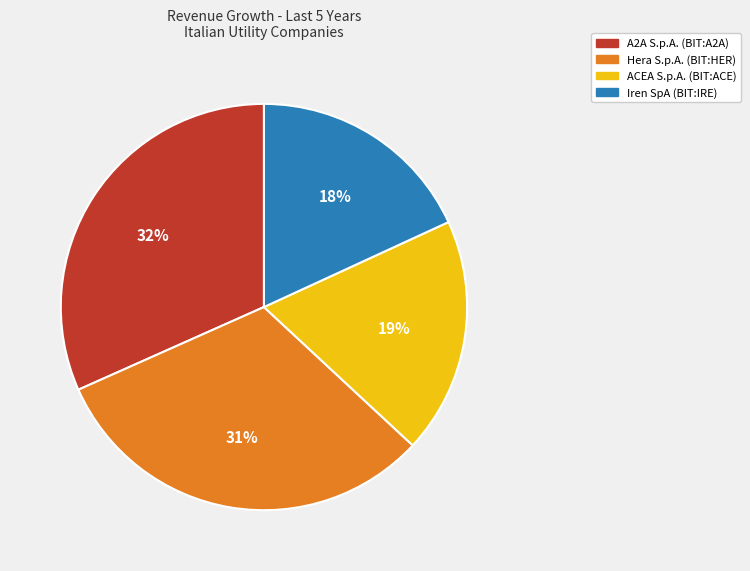

True or false: ACEA S.p.A. (BIT:ACE) accounts for 19% of the total.

True